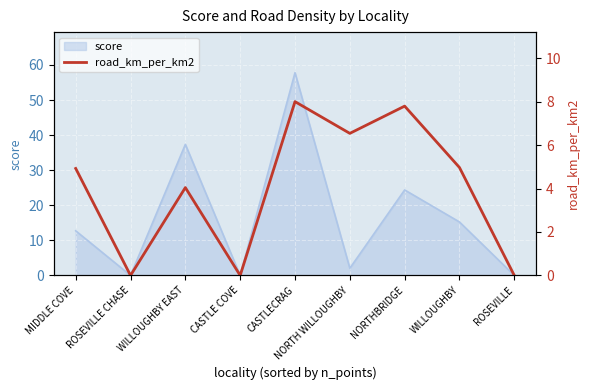

Approximately how many times larger is the value at NORTH WILLOUGHBY compared to MIDDLE COVE?

1.3